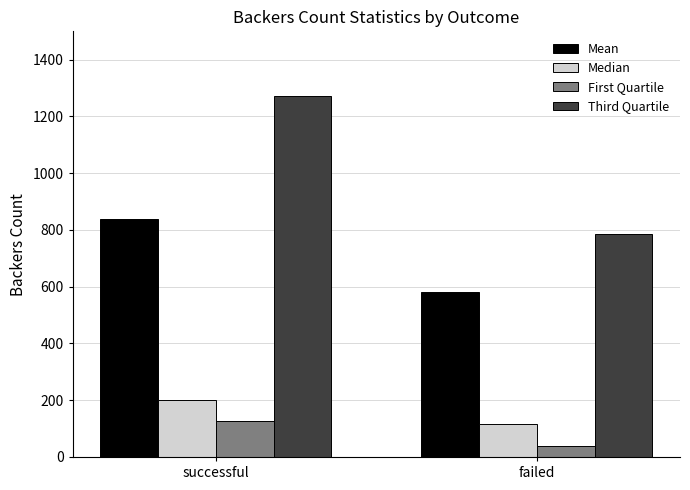

Are the bars grouped side by side (vs. stacked)?

Yes